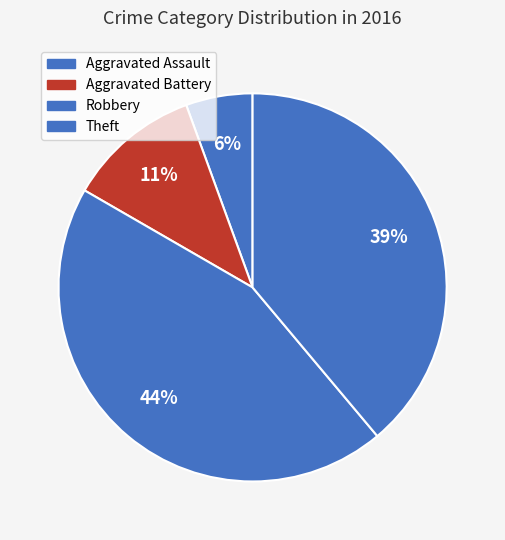

How many segments does this pie chart have?

4